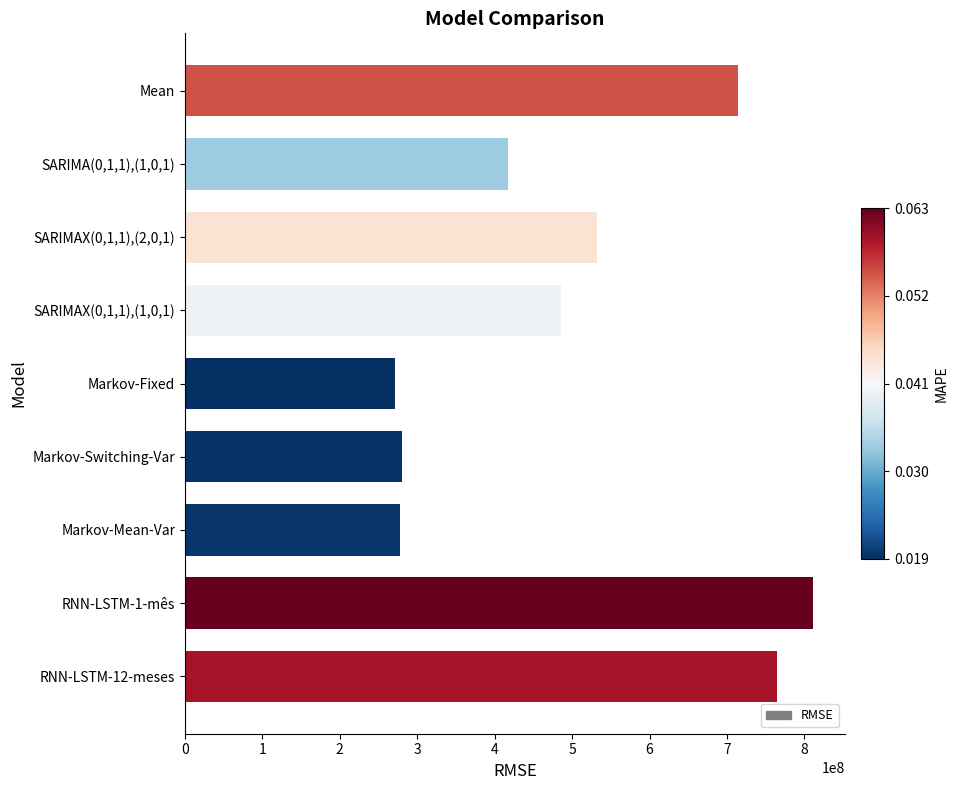

Is it true that the value at SARIMA(0,1,1),(1,0,1) is 286702729.6?

False